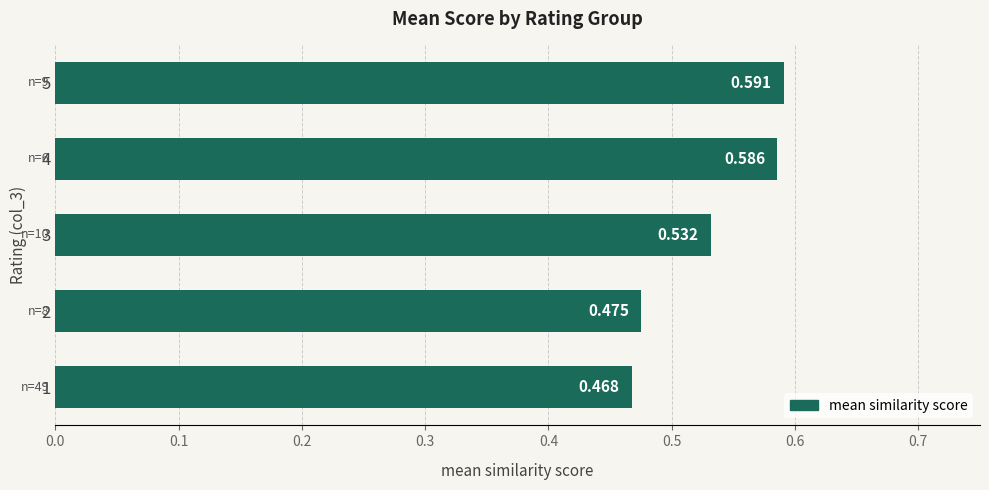

How many values are between 0 and 1?

5